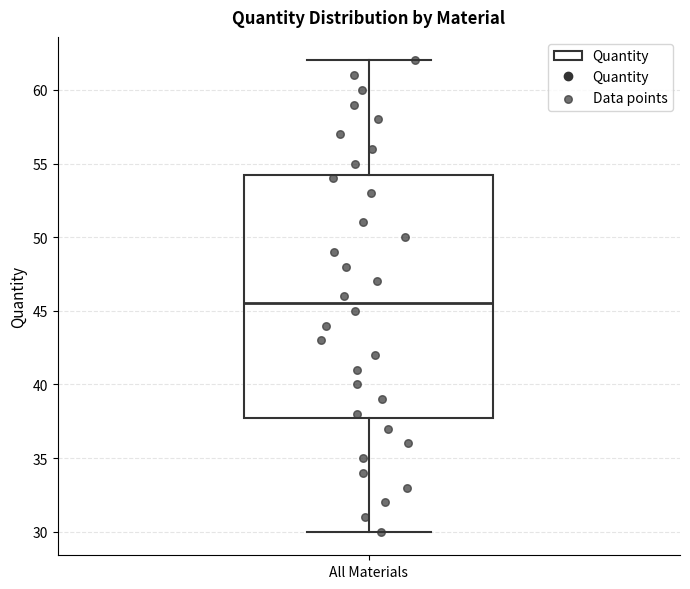

Transcribe this box plot: give where the median line is, the range the box spans, and where the two whiskers end, as read against the y-axis. The values are not printed on the chart, so give them approximately, as read against the axis.

median 45.5, box 38.0 to 54.5, whiskers 30.0 to 62.0